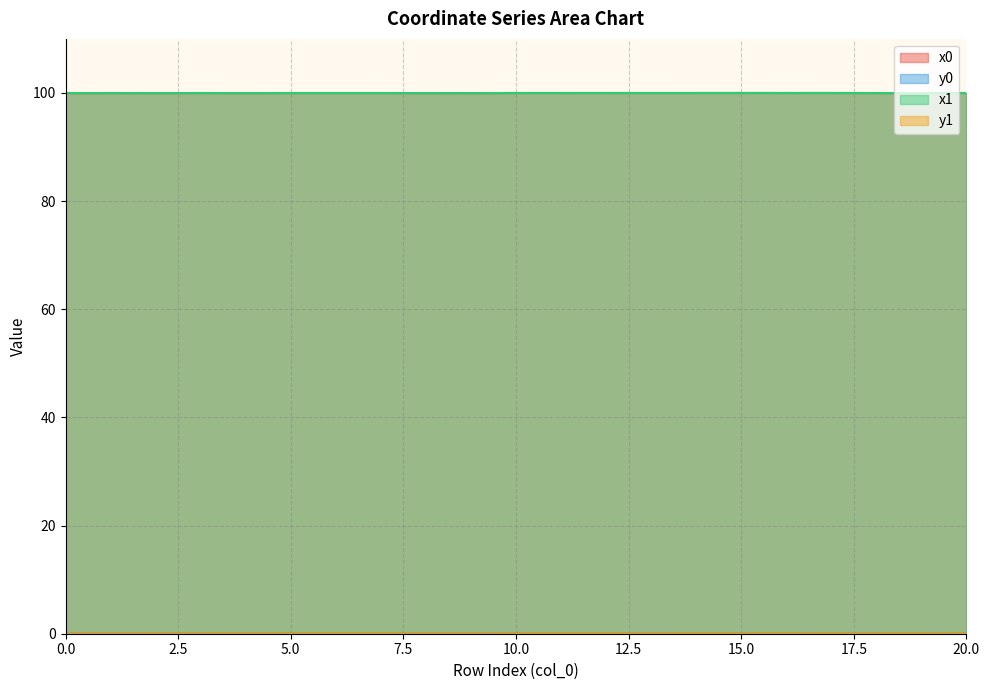

The y1 series shows 0.0 at 6. True or false?

False